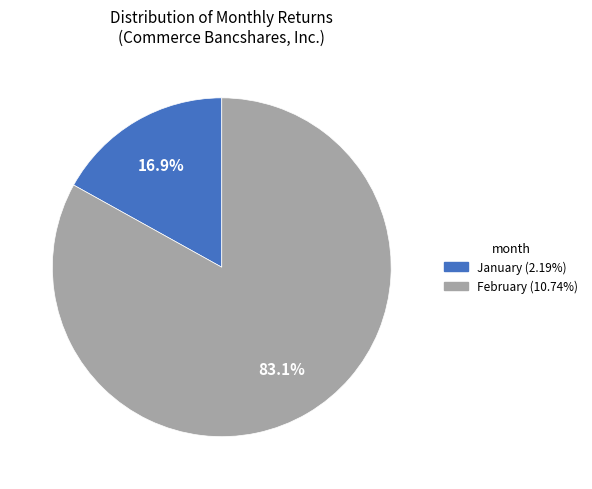

Is there a majority slice in this chart?

Yes